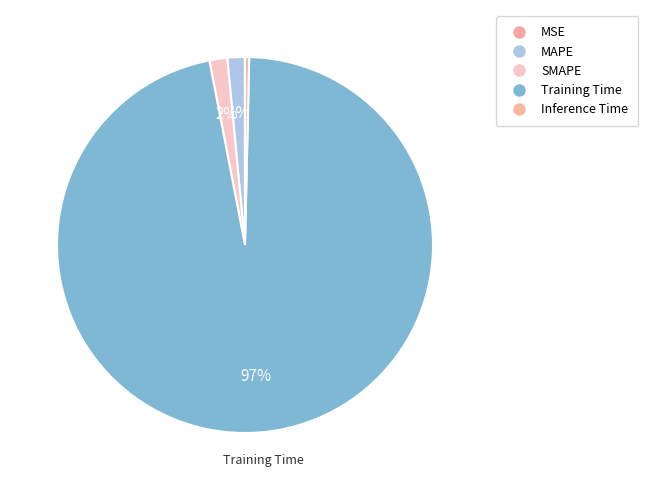

Does any single category account for the majority?

Yes